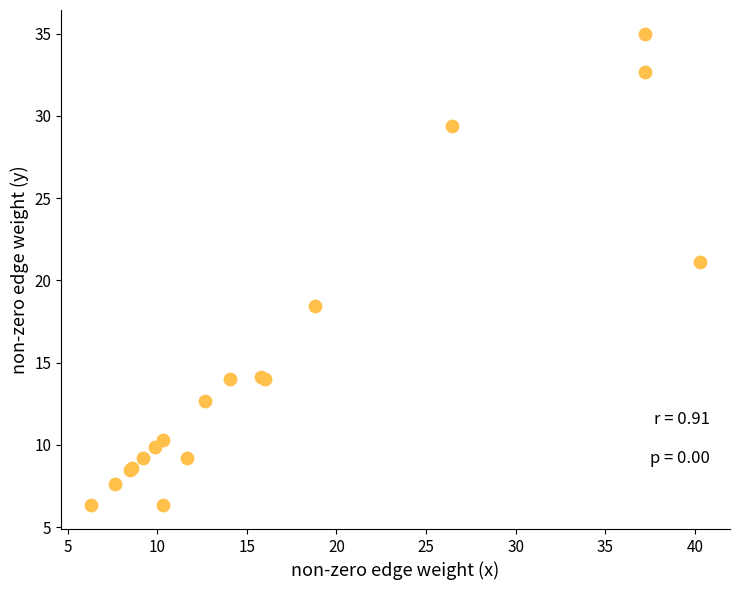

What Y value in the scatter plot is closest to 20?

21.1